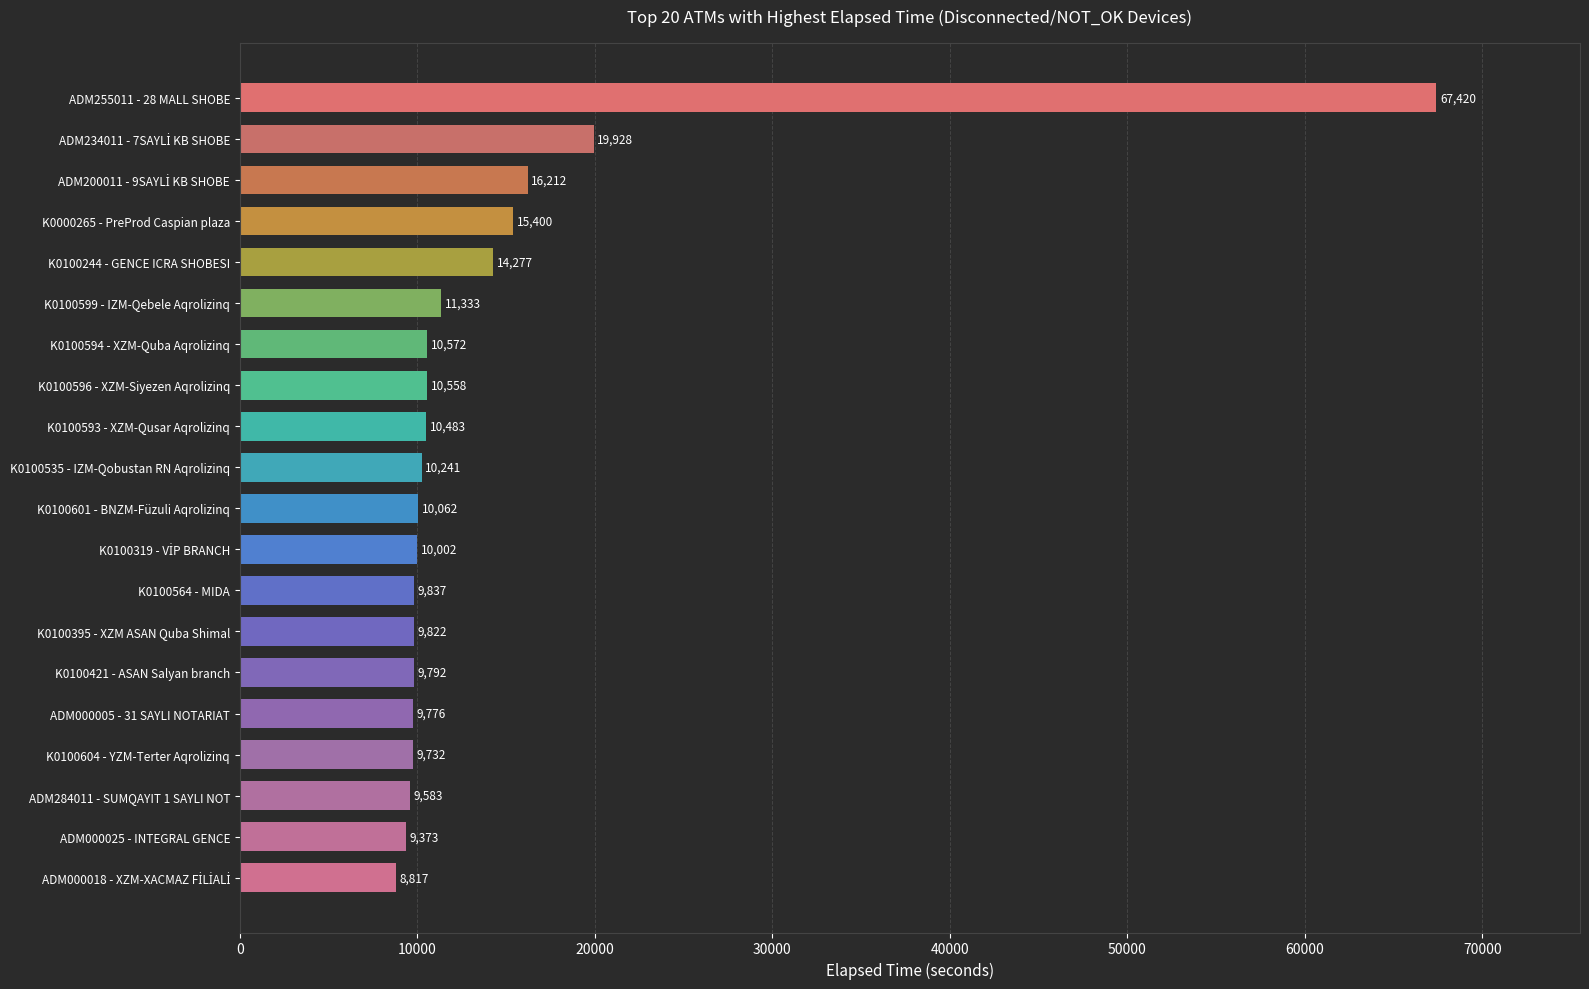

What is the smallest value displayed?

8817